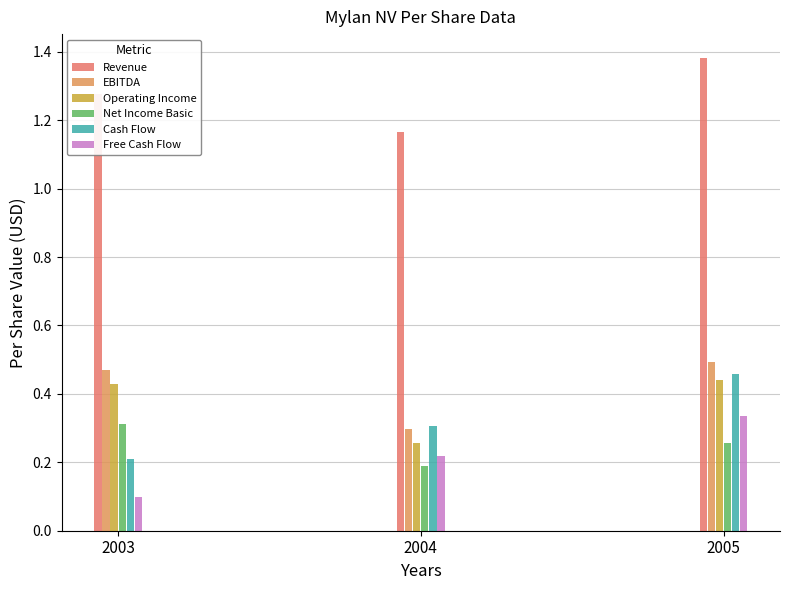

Which series has the largest range (max minus min)?

Cash Flow